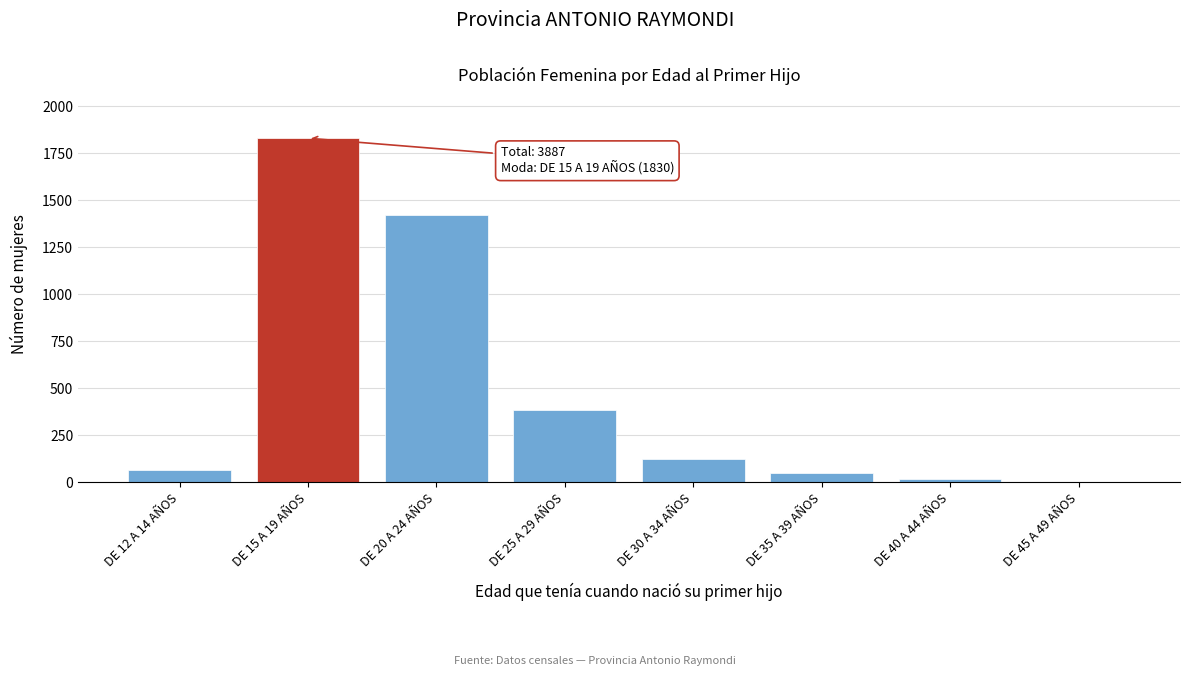

Reading left to right, transcribe all the data shown in this chart.

DE 12 A 14 AÑOS=62	DE 15 A 19 AÑOS=1830	DE 20 A 24 AÑOS=1420	DE 25 A 29 AÑOS=382	DE 30 A 34 AÑOS=123	DE 35 A 39 AÑOS=48	DE 40 A 44 AÑOS=19	DE 45 A 49 AÑOS=3